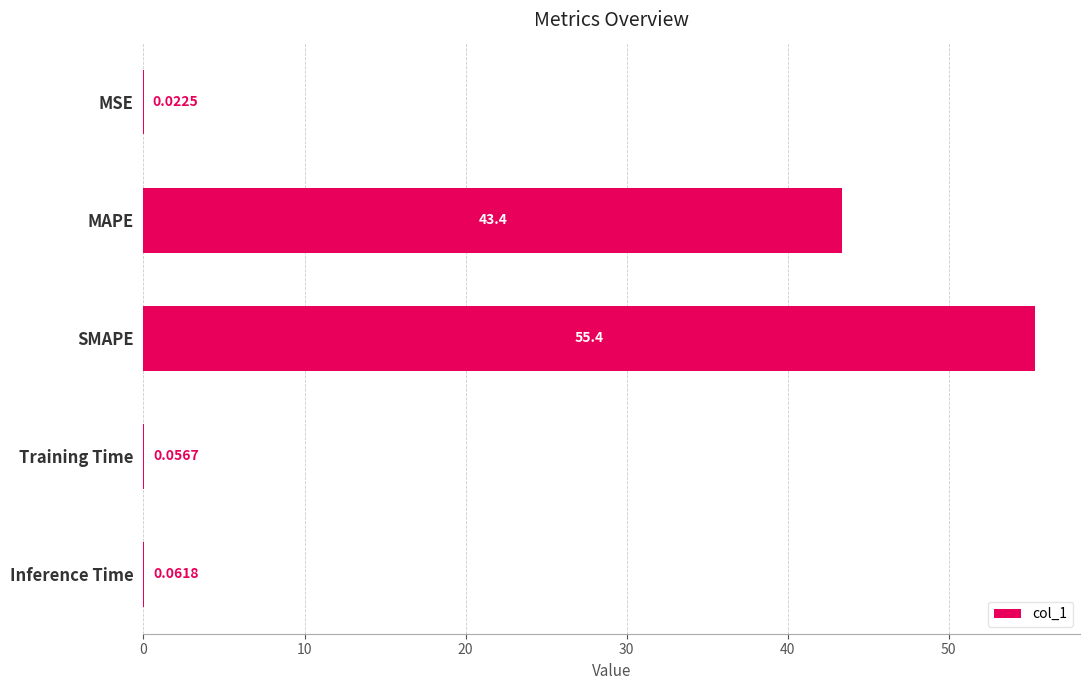

What is the change in value from SMAPE to Inference Time?

-55.3